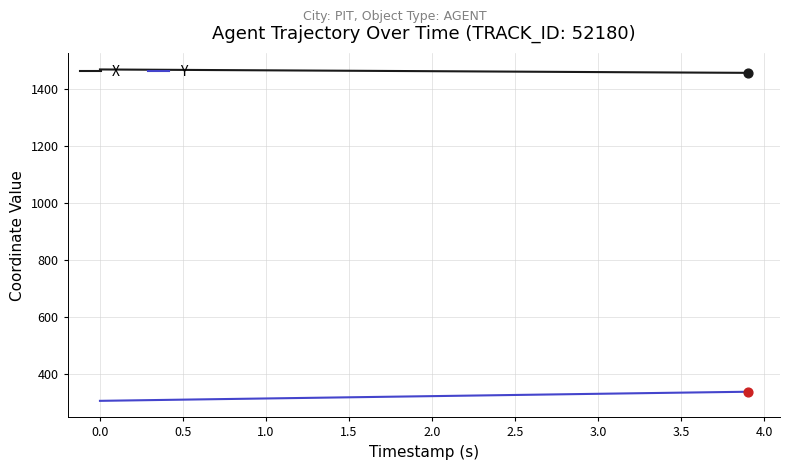

Rank the series by their average value, from highest to lowest.

X, Y